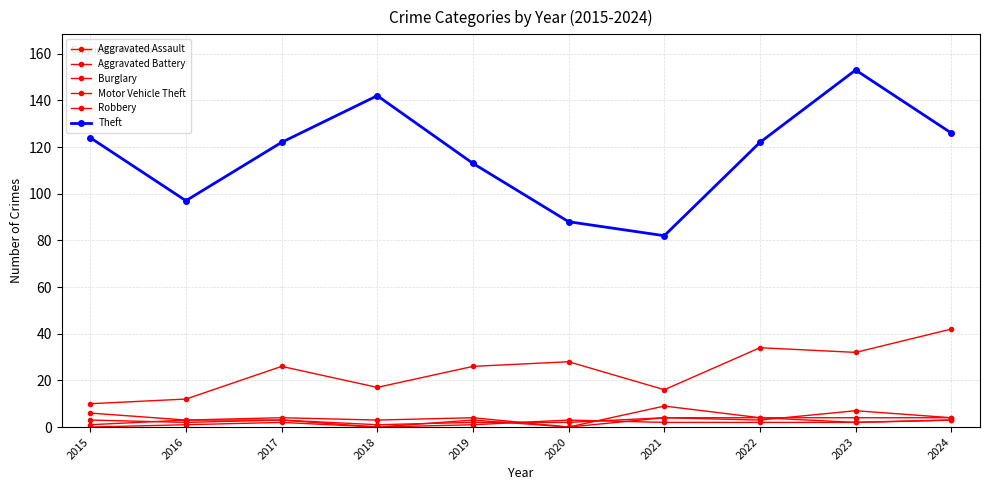

Is it true that Motor Vehicle Theft equals 42 at 2024?

True